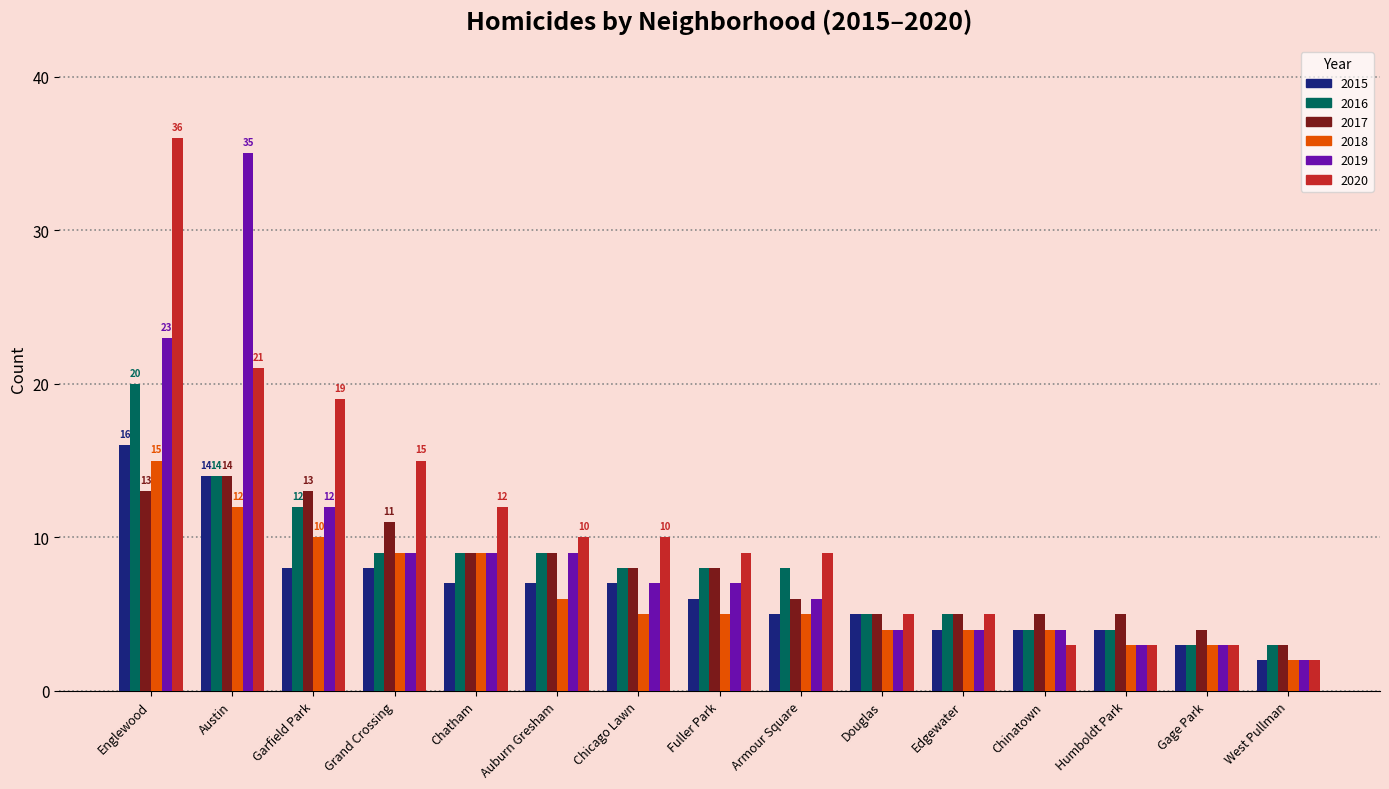

What is the minimum value for 2015?

2